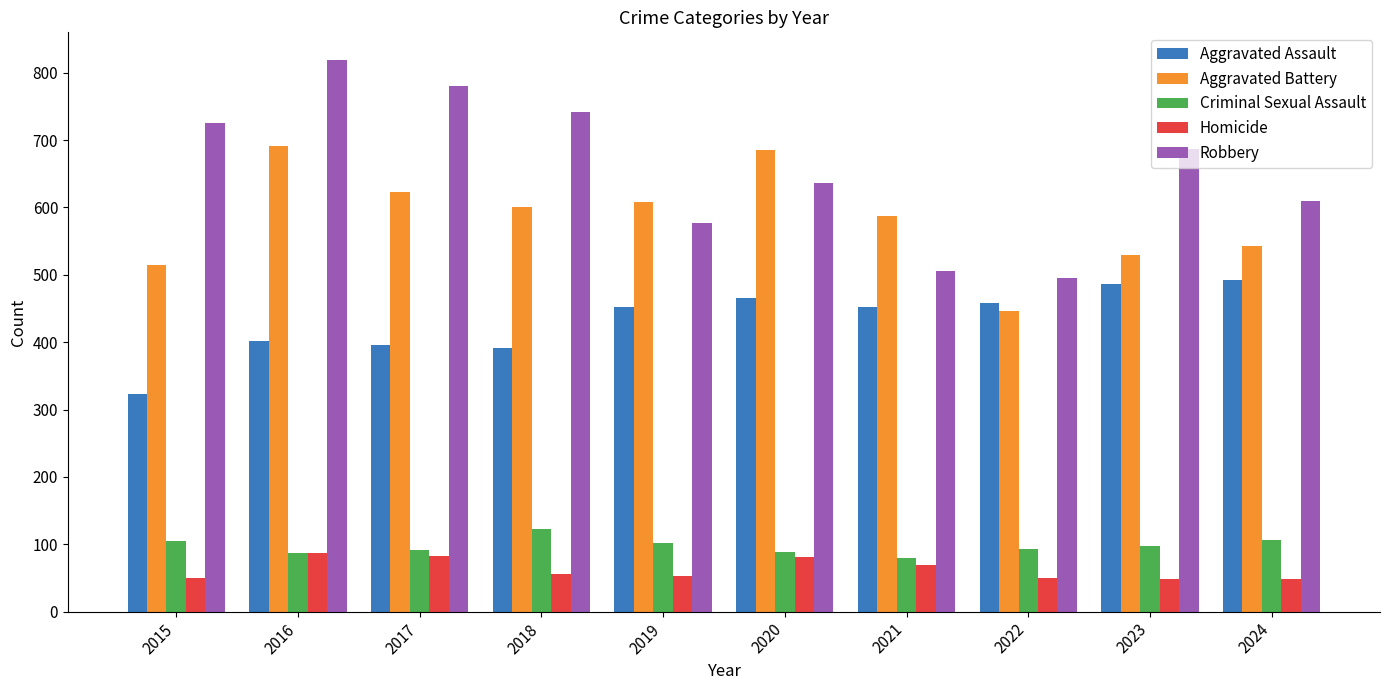

What is the difference between the maximum and minimum values in the Aggravated Battery series?

245